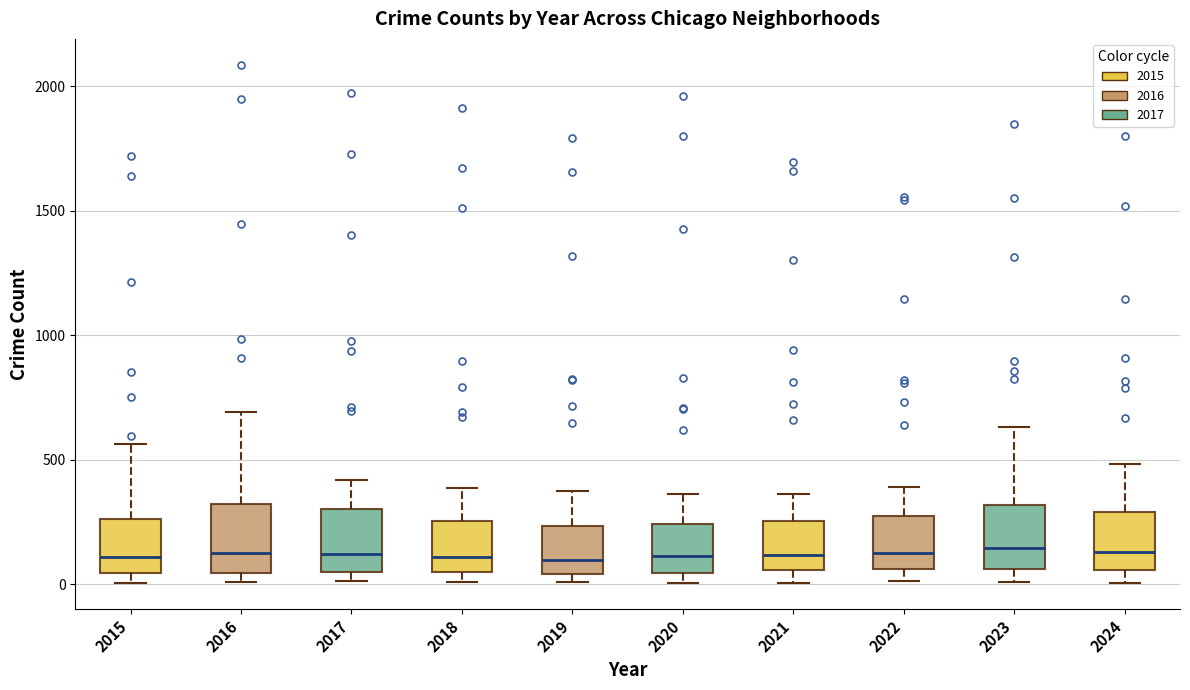

Where is the lower edge of the box at x = 2024 on the y-axis? The values are not printed on the chart, so give them approximately, as read against the axis.

50